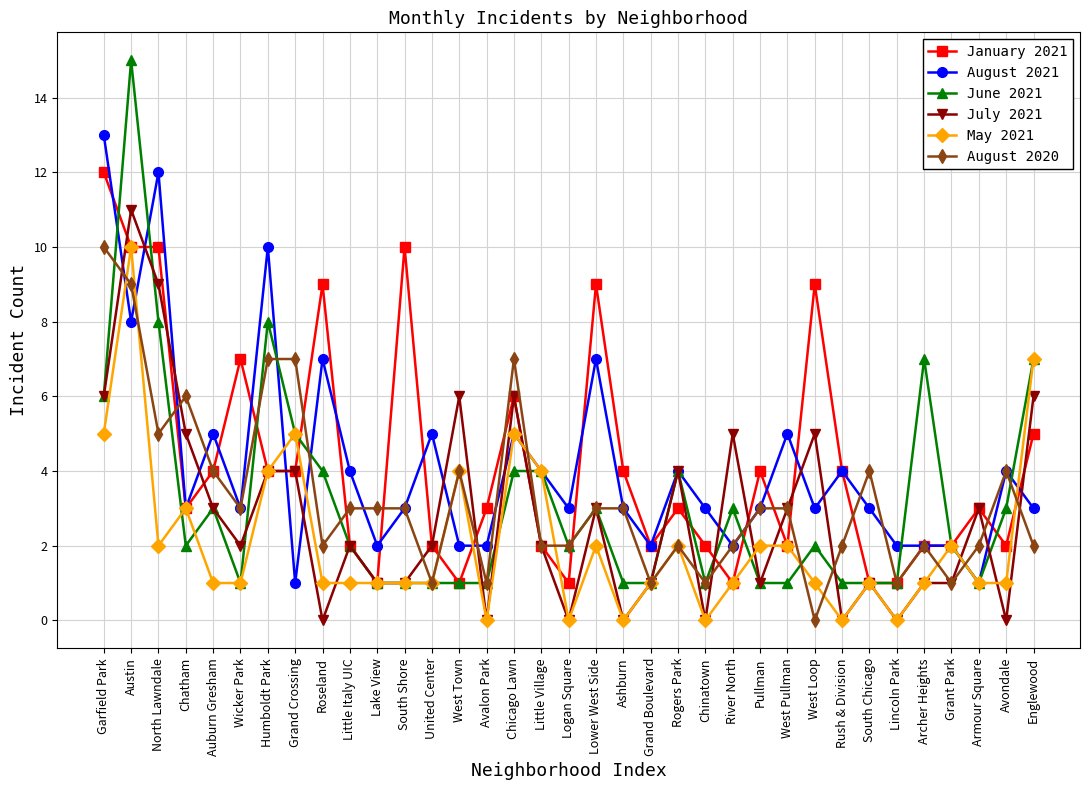

Which series changed the most between South Shore and Archer Heights?

January 2021